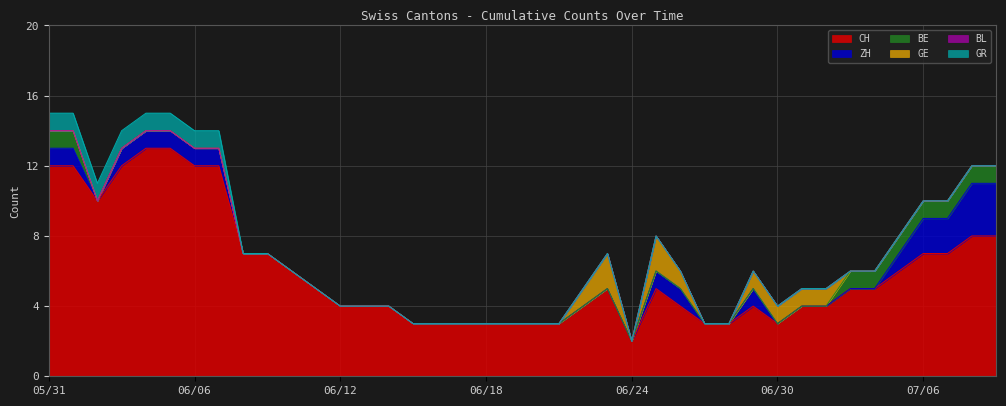

Reading left to right, what are all the values shown in this chart?

CH: 12	12	10	12	13	13	12	12	7	7	6	5	4	4	4	3	3	3	3	3	3	3	4	5	2	5	4	3	3	4	3	4	4	5	5	6	7	7	8	8
ZH: 1	1	0	1	1	1	1	1	0	0	0	0	0	0	0	0	0	0	0	0	0	0	0	0	0	1	1	0	0	1	0	0	0	0	0	1	2	2	3	3
BE: 1	1	0	0	0	0	0	0	0	0	0	0	0	0	0	0	0	0	0	0	0	0	0	0	0	0	0	0	0	0	0	0	0	1	1	1	1	1	1	1
GE: 0	0	0	0	0	0	0	0	0	0	0	0	0	0	0	0	0	0	0	0	0	0	1	2	0	2	1	0	0	1	1	1	1	0	0	0	0	0	0	0
BL: 0	0	0	0	0	0	0	0	0	0	0	0	0	0	0	0	0	0	0	0	0	0	0	0	0	0	0	0	0	0	0	0	0	0	0	0	0	0	0	0
GR: 1	1	1	1	1	1	1	1	0	0	0	0	0	0	0	0	0	0	0	0	0	0	0	0	0	0	0	0	0	0	0	0	0	0	0	0	0	0	0	0